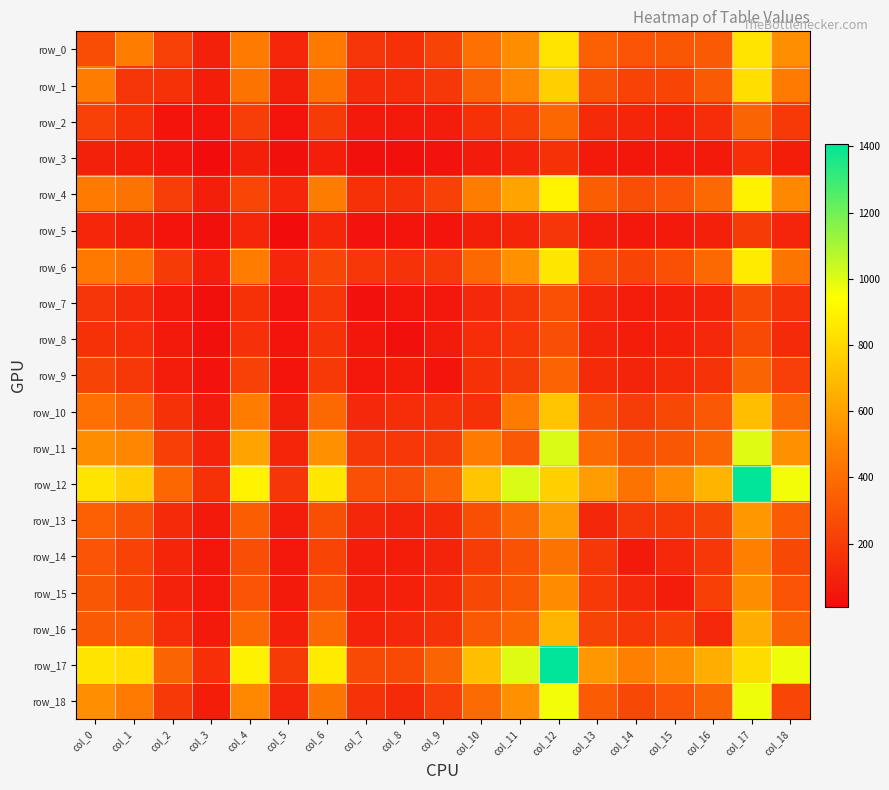

What is the average value of the row_0 series?

374